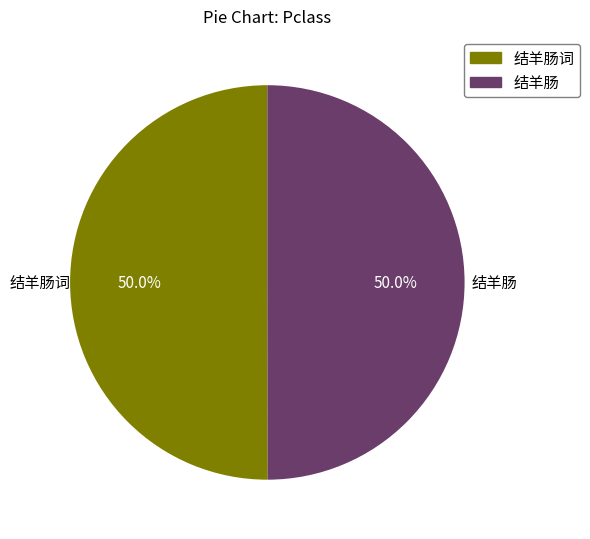

How many segments does this pie chart have?

2